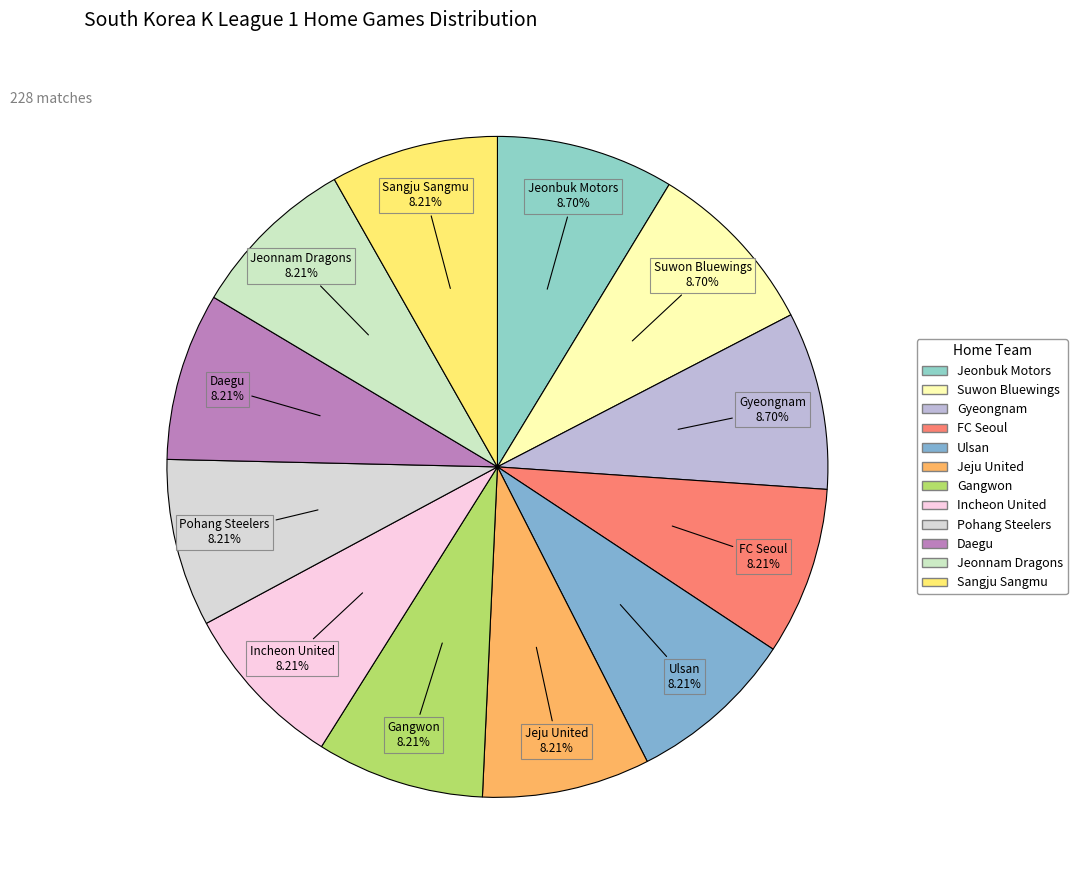

Is it true that Pohang Steelers is 1% of the pie?

False